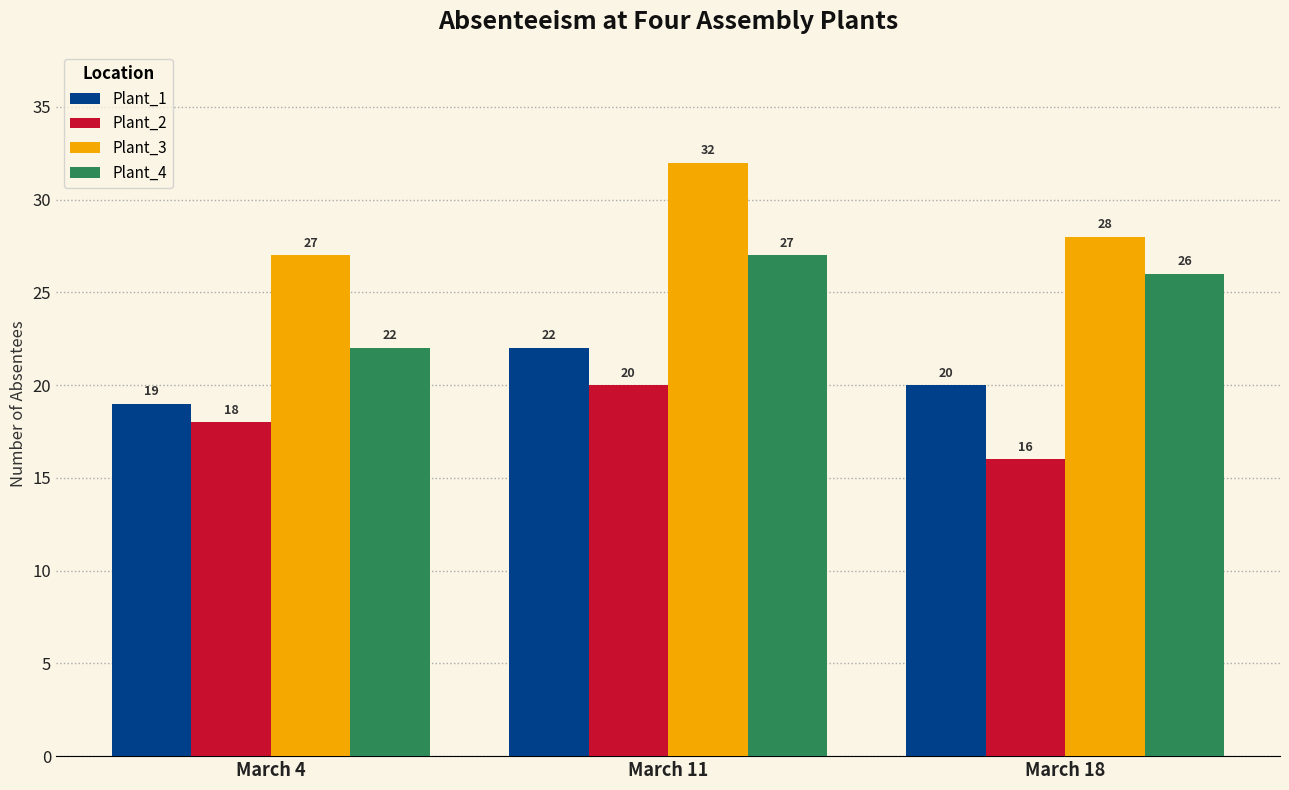

Reading right to left, extract all data points from this chart.

Plant_1: March 18=20	March 11=22	March 4=19
Plant_2: March 18=16	March 11=20	March 4=18
Plant_3: March 18=28	March 11=32	March 4=27
Plant_4: March 18=26	March 11=27	March 4=22